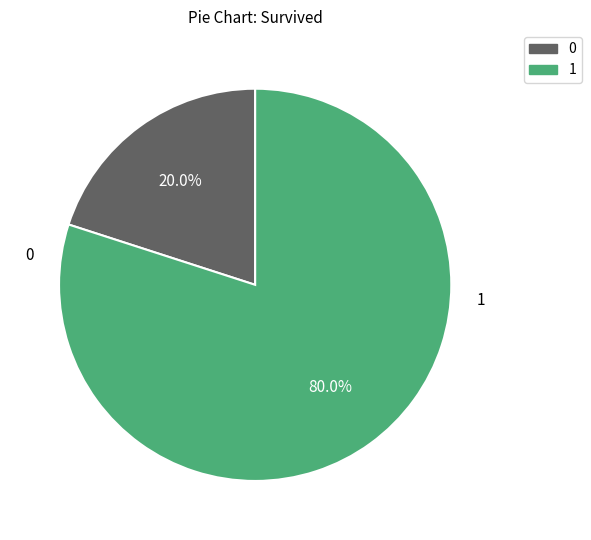

Is there a majority slice in this chart?

Yes